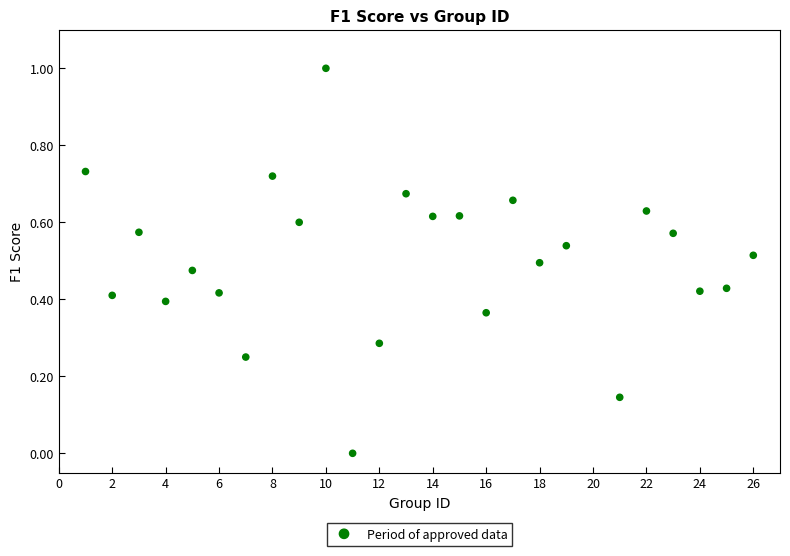

What is the range of X values (max minus min)?

25.0